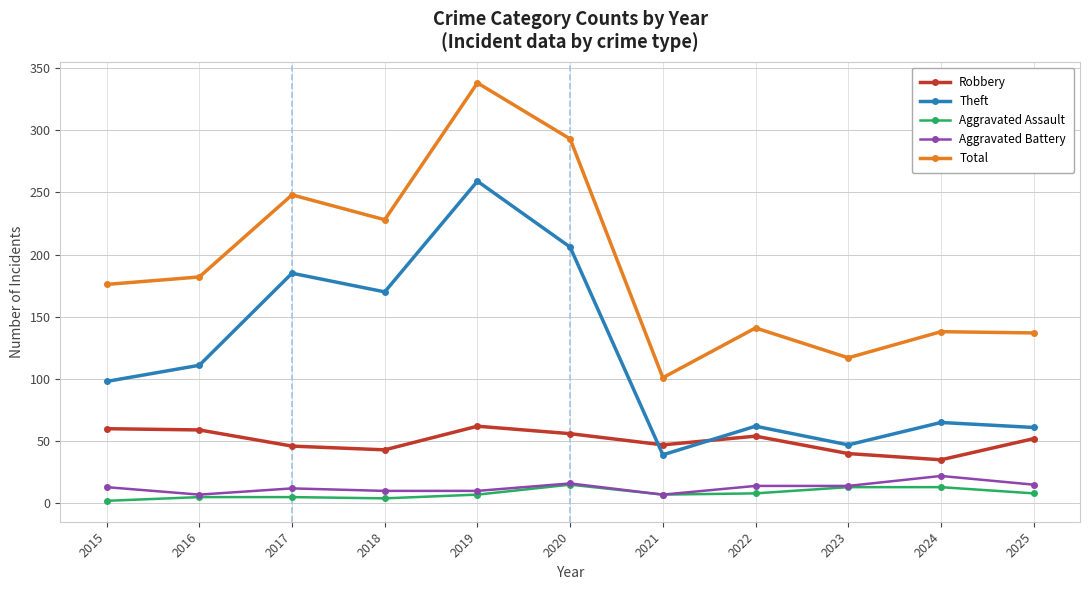

What is the value of the Aggravated Battery point at the 3rd from the left?

12